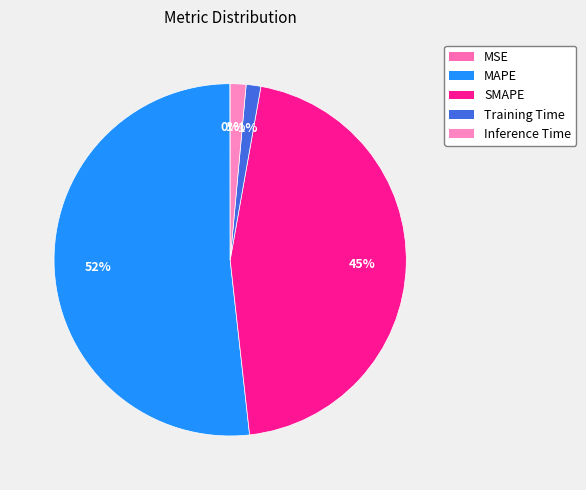

Rank the categories by value from lowest to highest.

MSE, Training Time, Inference Time, SMAPE, MAPE